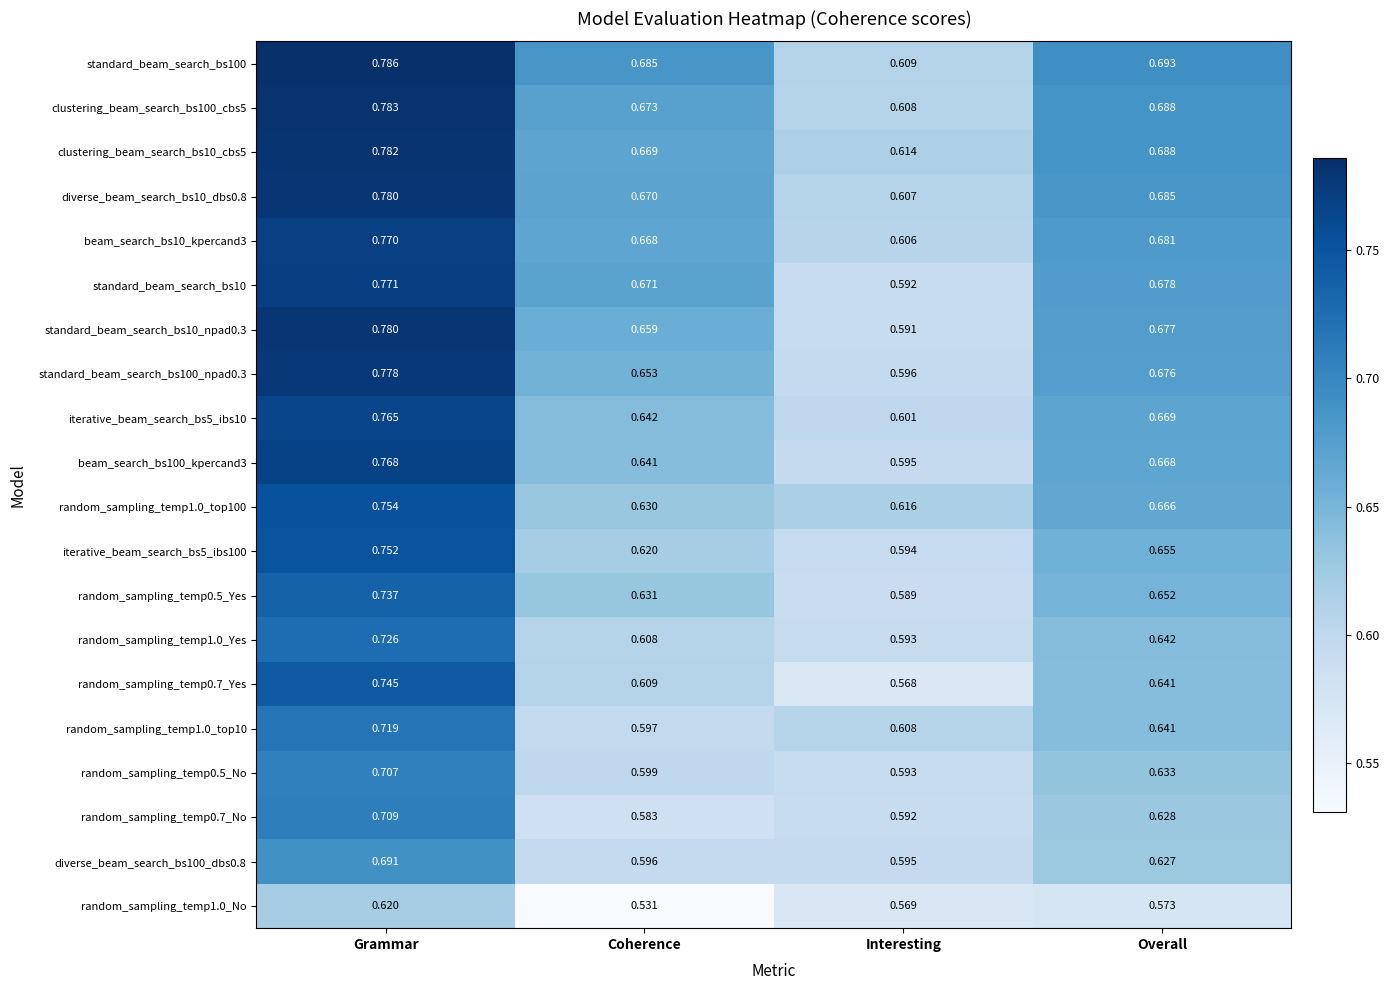

At which category is the sum across all series the highest?

Grammar